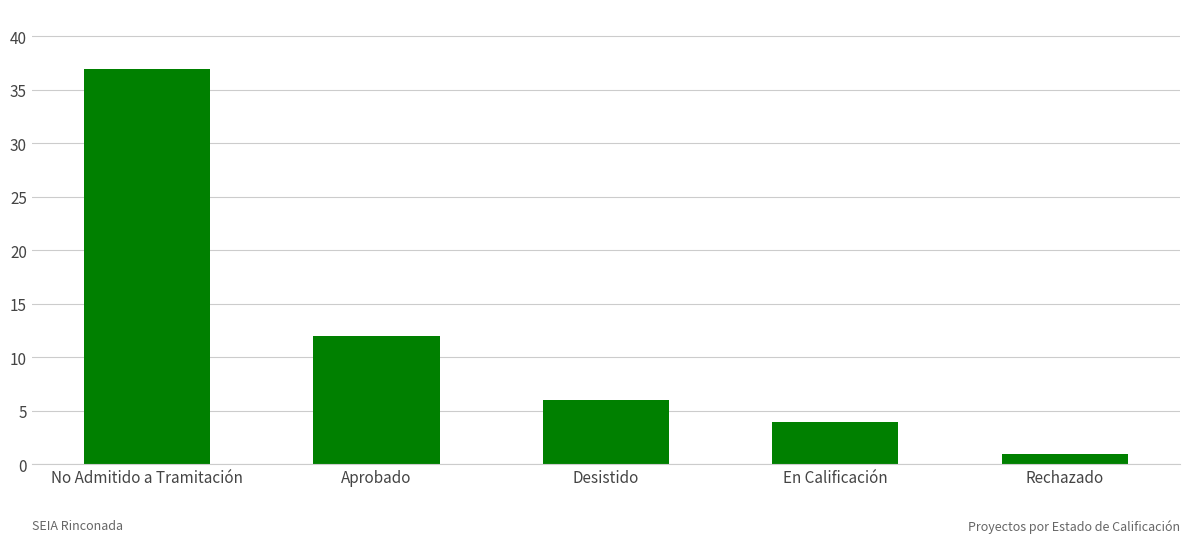

The value at Rechazado is 1. True or false?

True